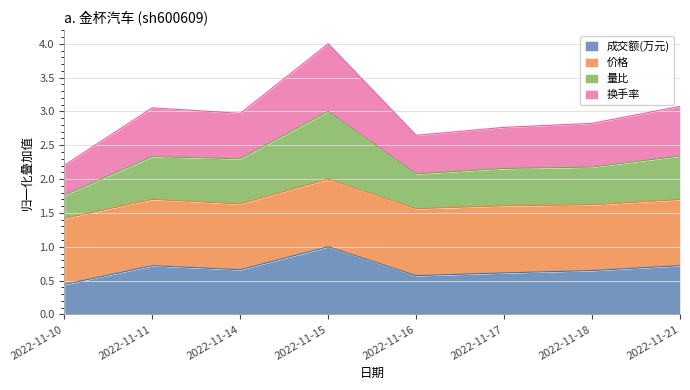

At which label is 成交额(万元) closest to 0?

2022-11-10